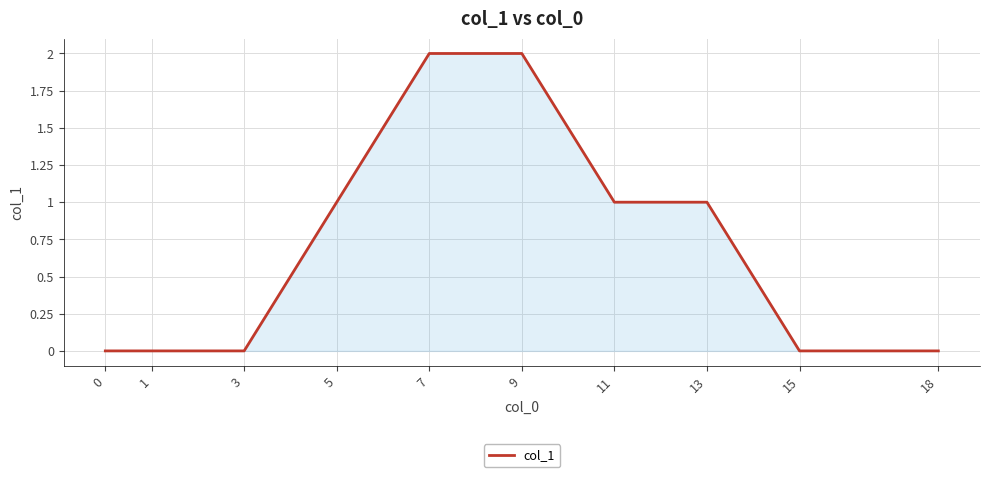

Reading right to left, transcribe all the data shown in this chart.

0	0	1	1	2	2	1	0	0	0